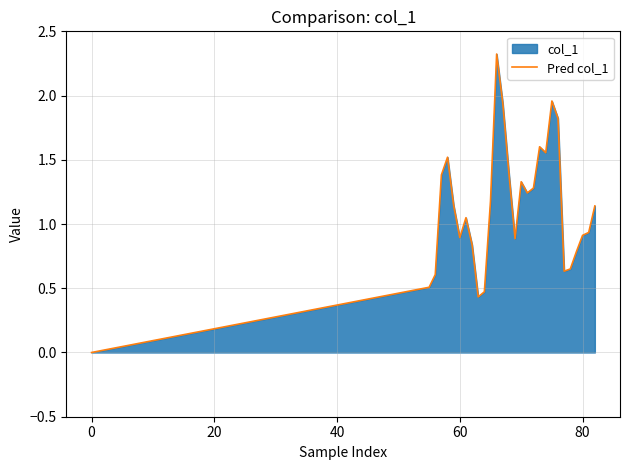

What is the maximum value shown in the chart?

2.3